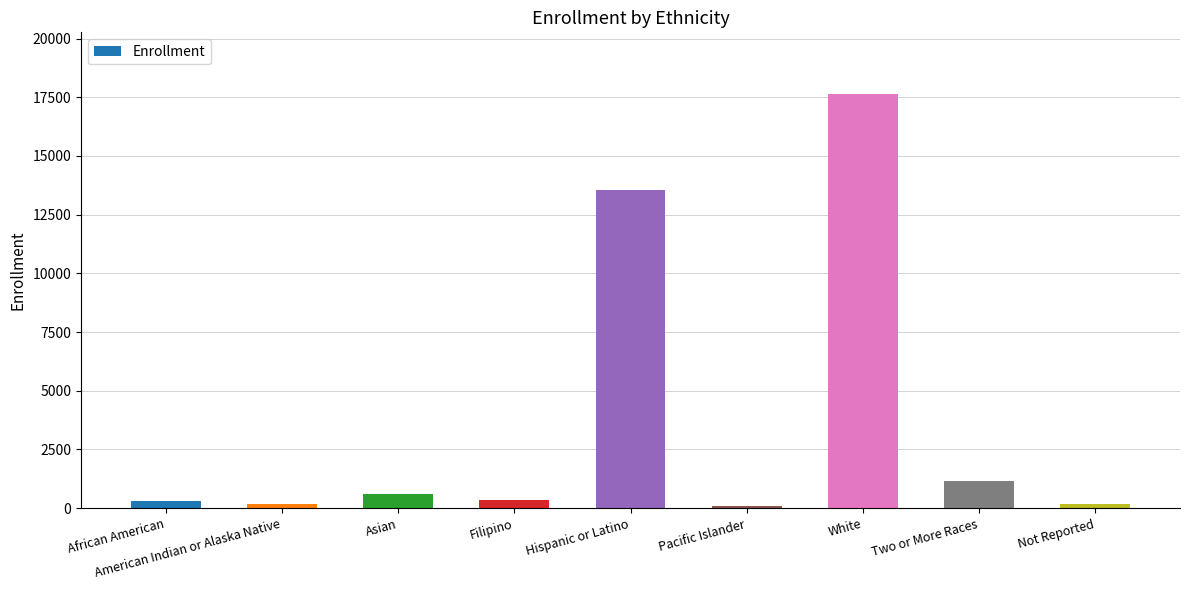

What is the change in value from African American to American Indian or Alaska Native?

-151